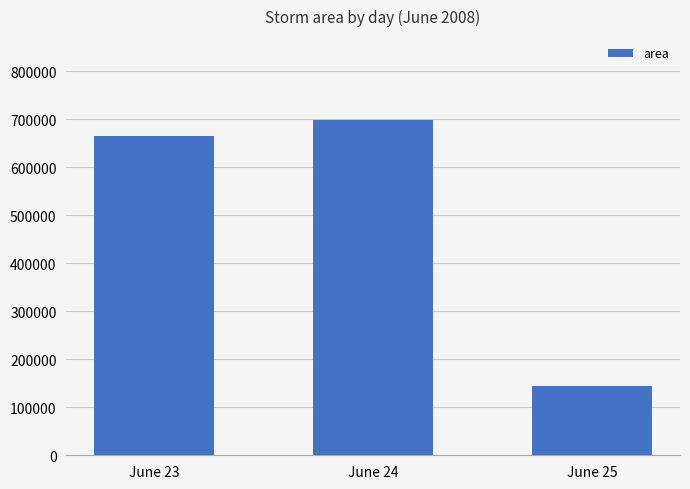

What is the difference between the second highest and minimum values?

521979.2